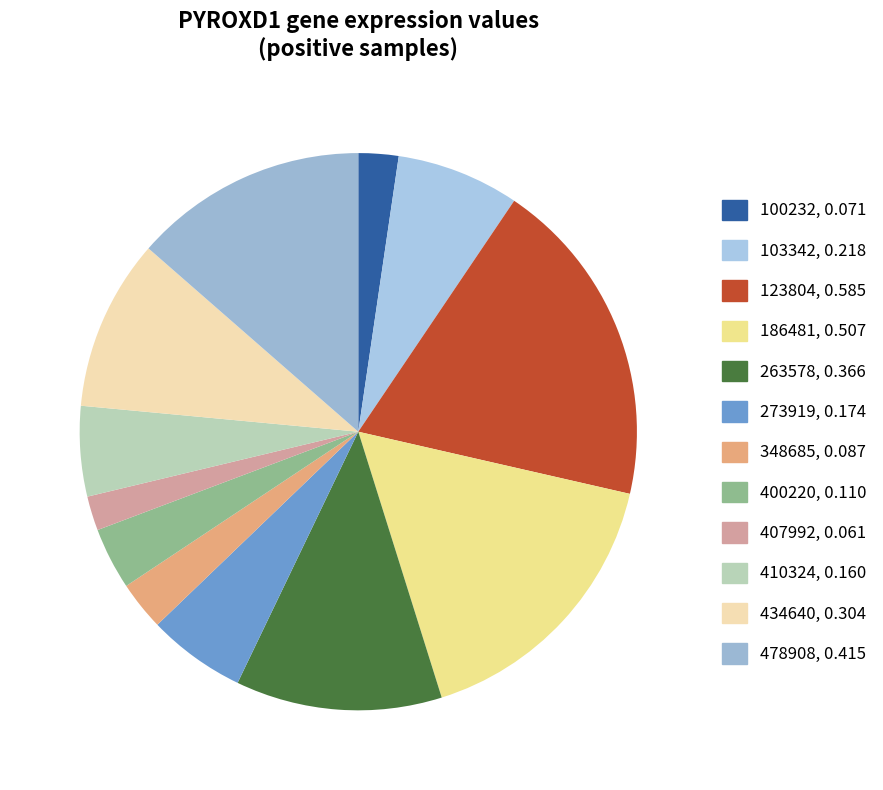

To the nearest percent, what is the average slice percentage?

8%